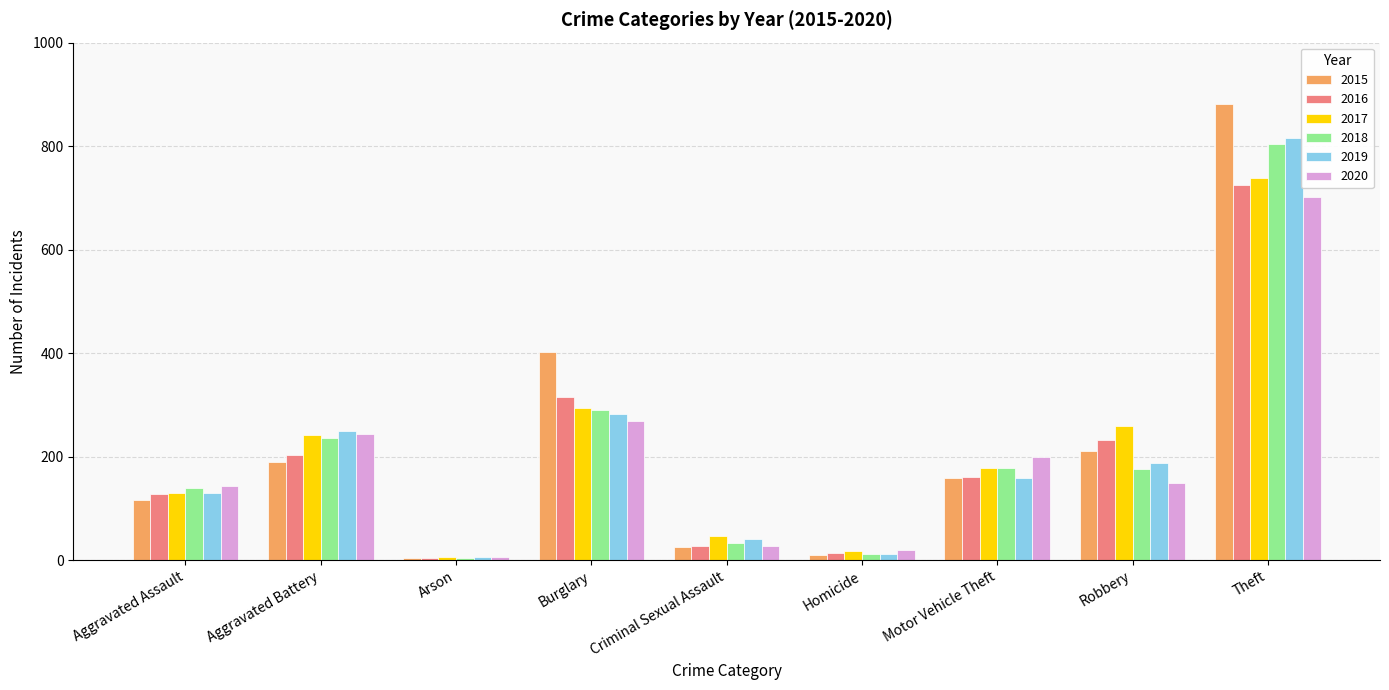

Does the chart contain stacked bars?

No